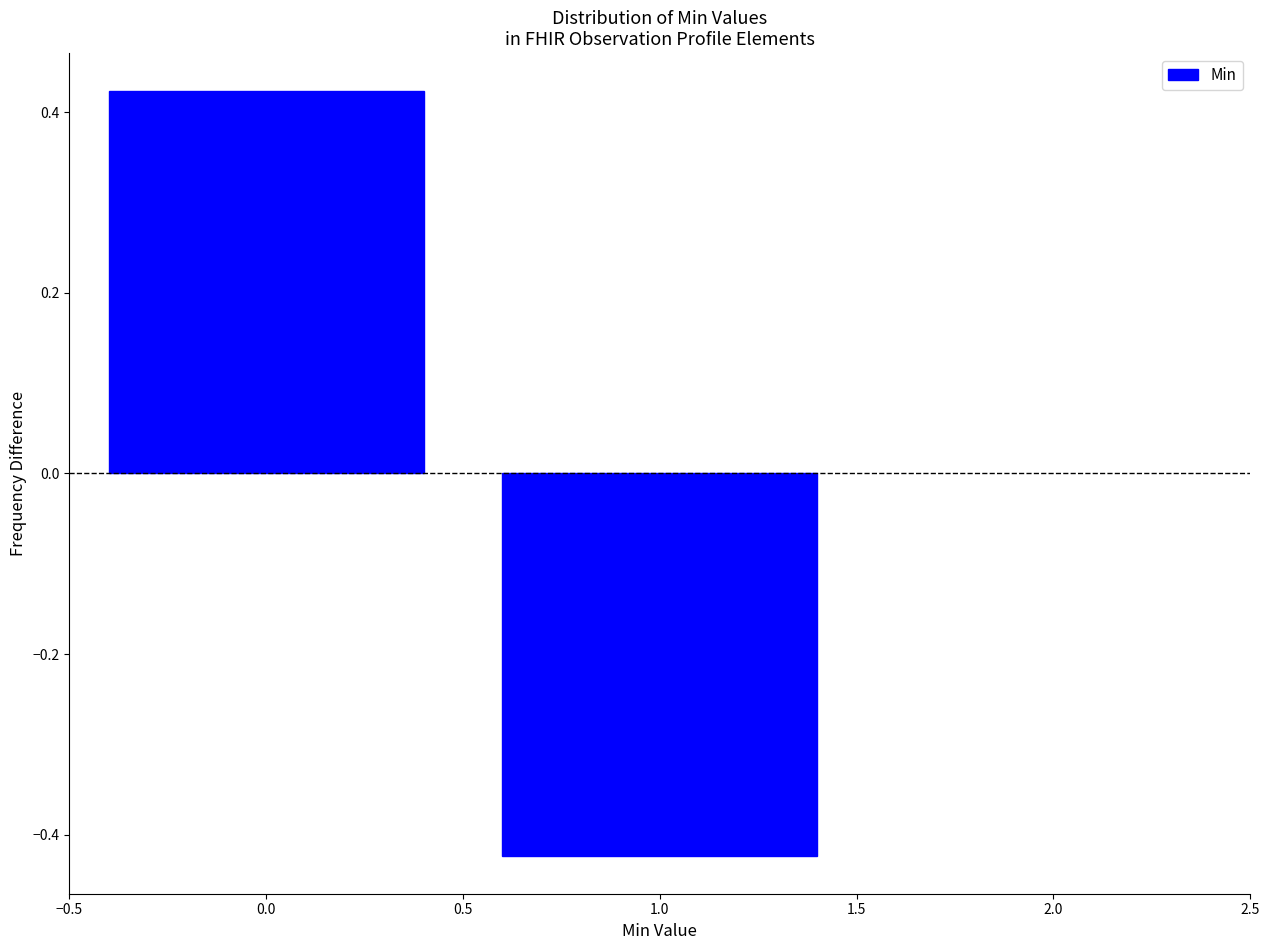

At which category does the chart reach its minimum across all series?

1.0